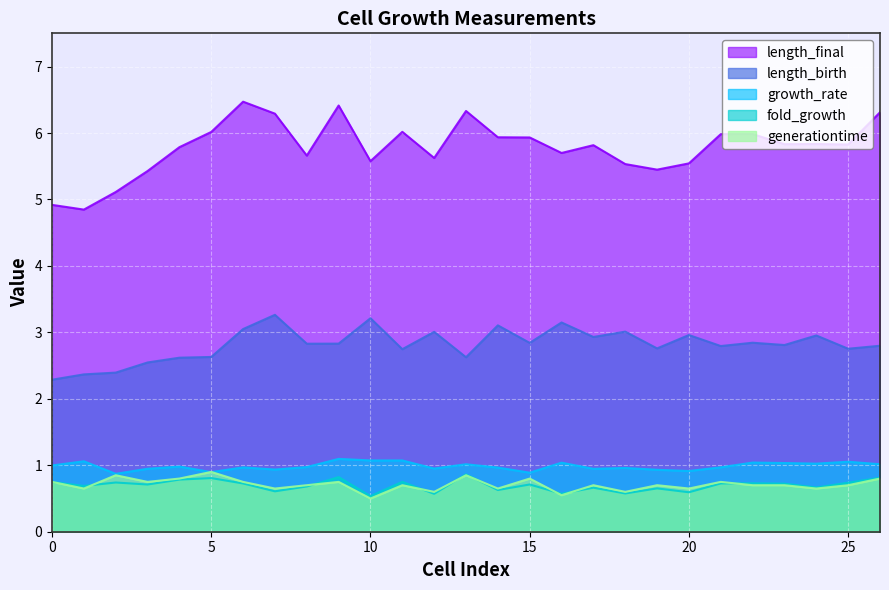

Rank the series at 7 from lowest to highest value.

fold_growth, generationtime, growth_rate, length_birth, length_final